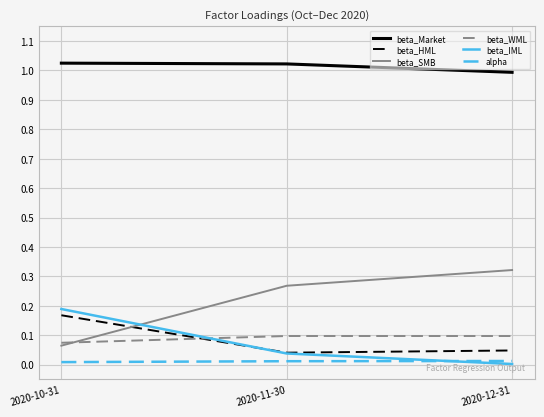

Is it true that beta_WML equals 0.0 at 2020-10-31?

False